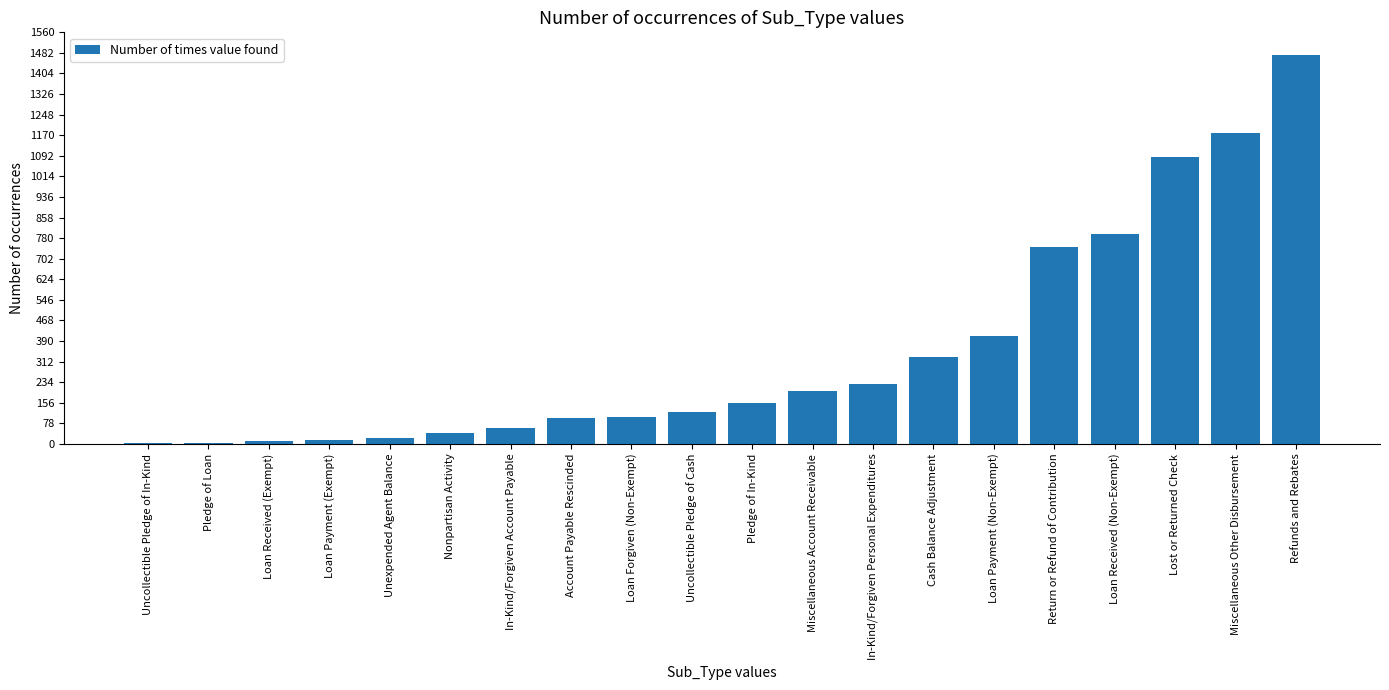

The value at Account Payable Rescinded is 176. True or false?

False